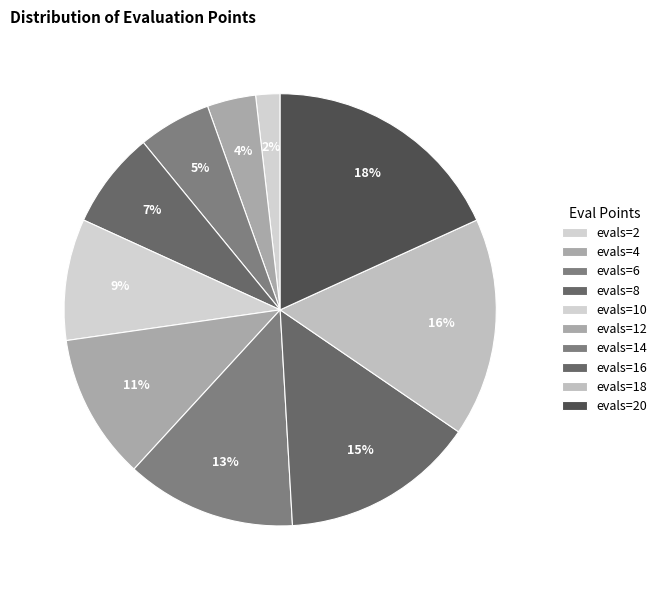

Is it true that evals=18 is 7% of the pie?

False